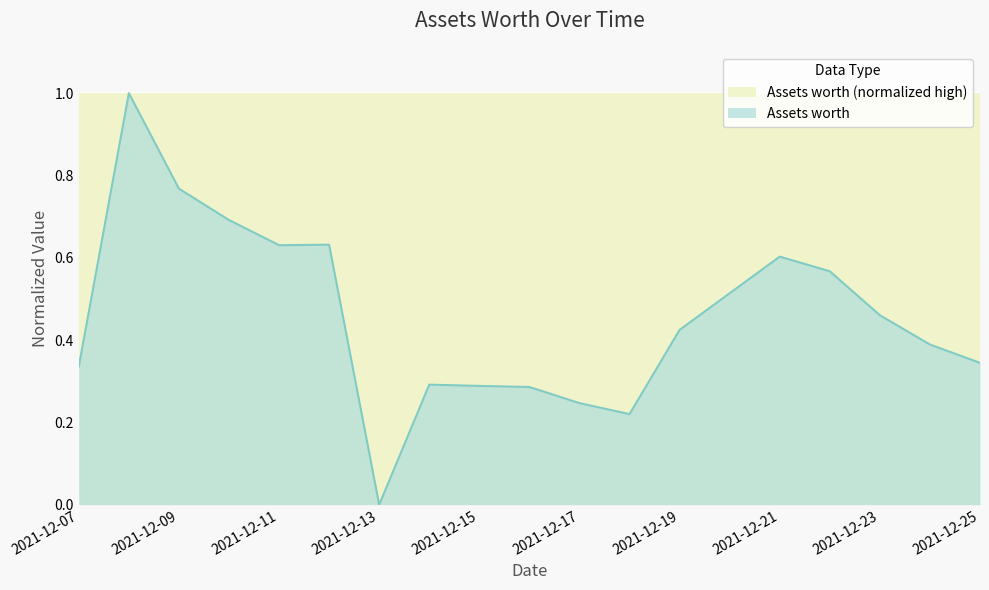

What is the approximate value at 2021-12-07?

0.3